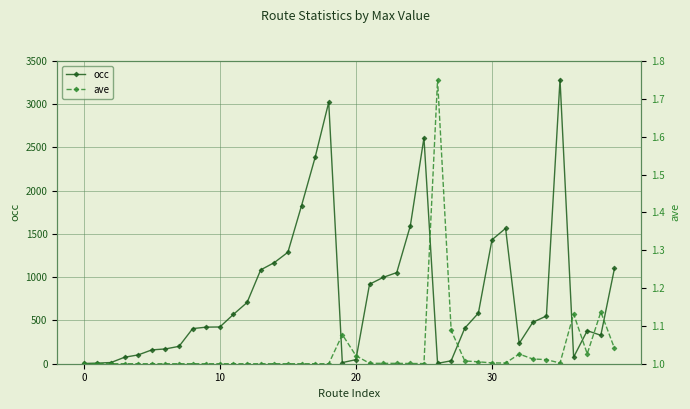

Which series has the widest spread of values?

occ